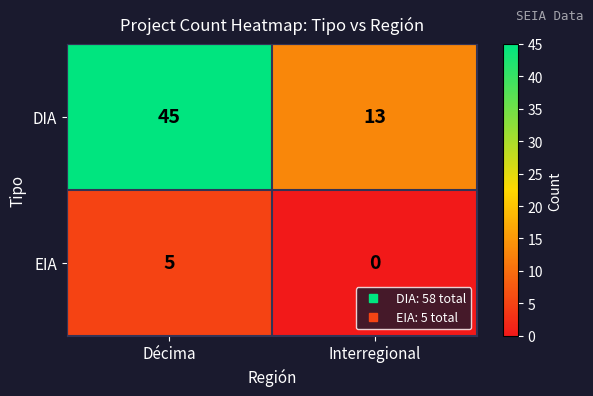

Rank the series by their average value, from lowest to highest.

EIA, DIA